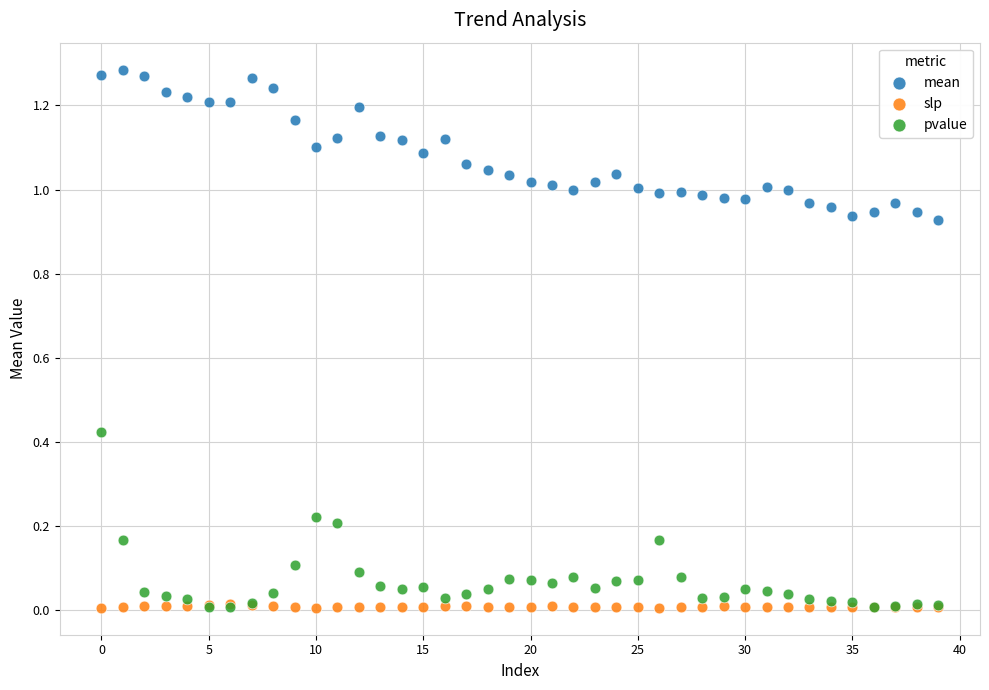

Which series reaches the maximum Y coordinate?

mean